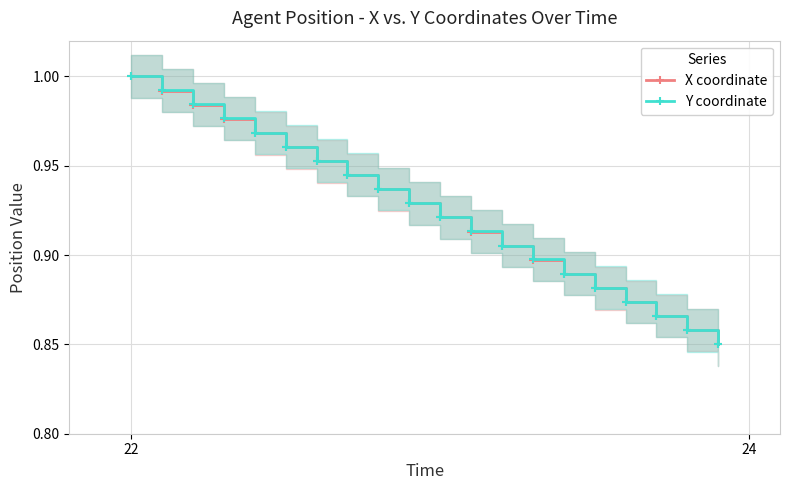

What is the sum of all X coordinate values?

18.5